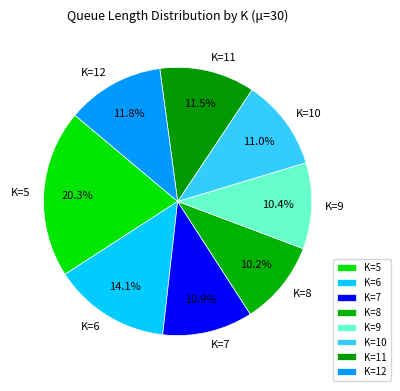

Combined, do K=8 and K=12 account for over 50%?

No